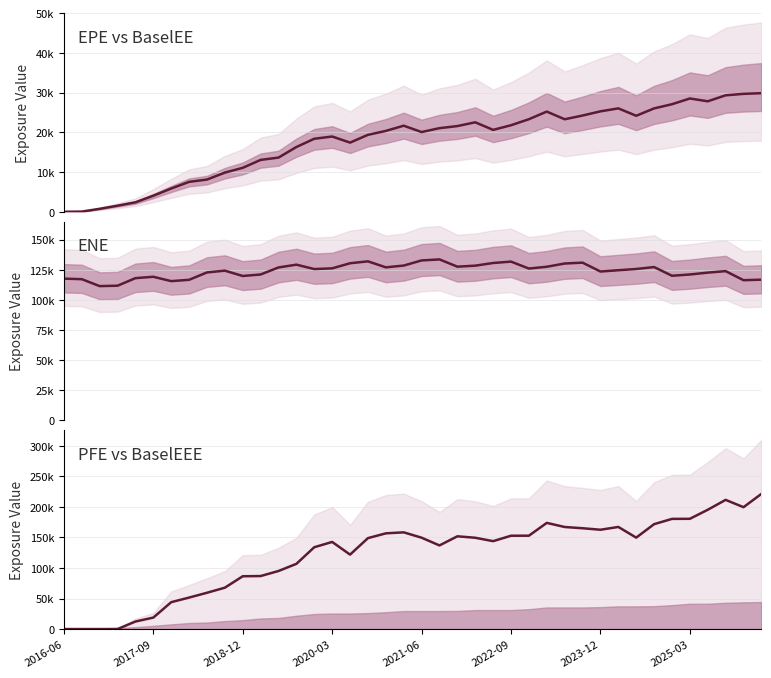

What is the total value across all series at 19?

308406.0